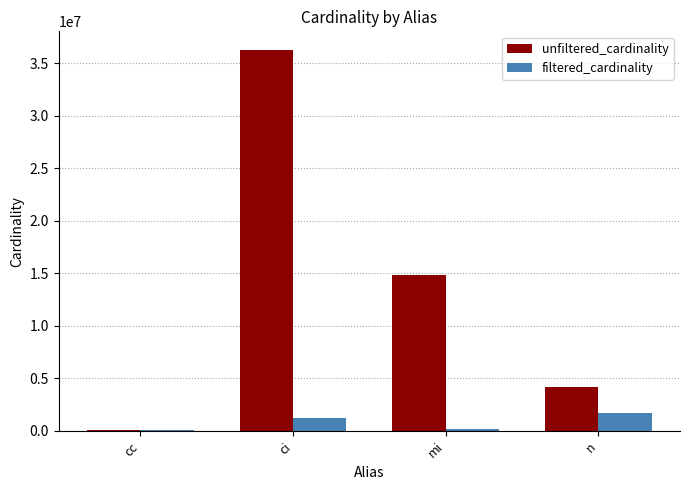

The filtered_cardinality series shows 1190023 at ci. True or false?

True